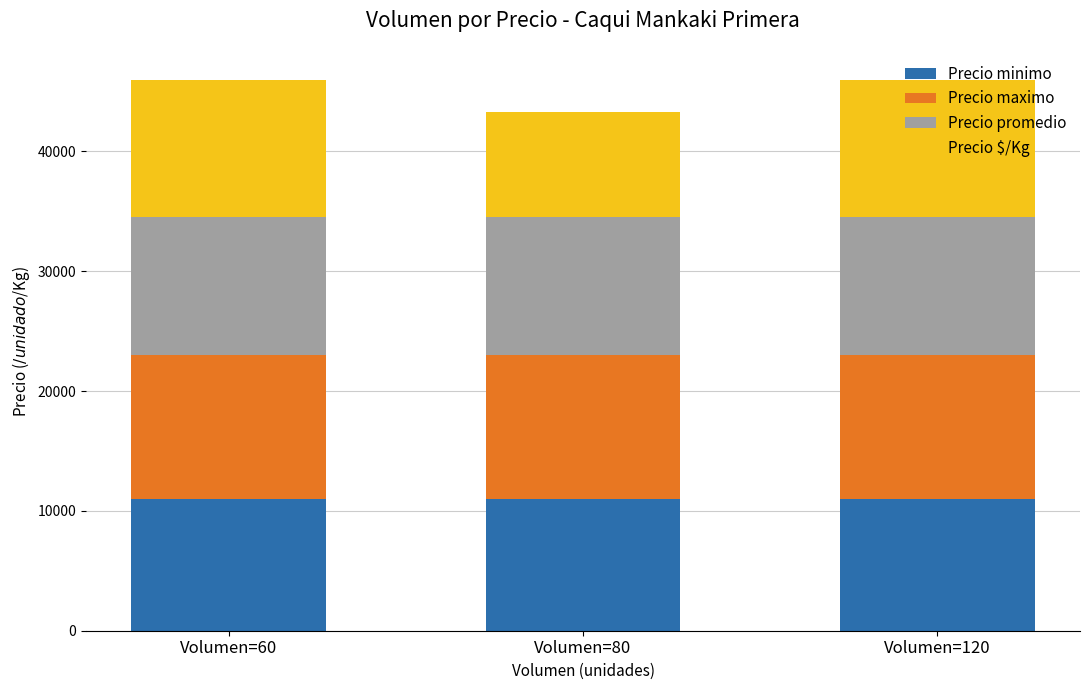

How many series are shown in this chart?

4